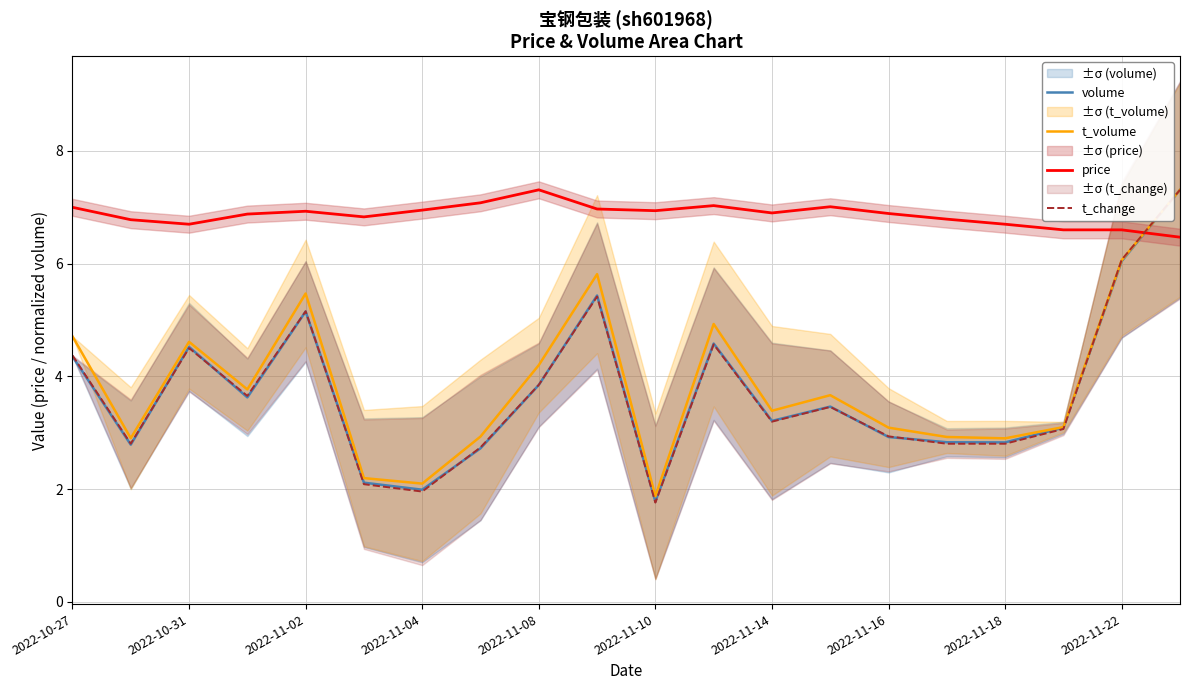

Reading left to right, what are all the values shown in this chart?

volume: 4.4	2.8	4.5	3.6	5.2	2.1	2.0	2.7	3.8	5.4	1.8	4.6	3.2	3.5	2.9	2.8	2.8	3.1	6.0	7.3
t_volume: 4.7	2.9	4.6	3.8	5.5	2.2	2.1	2.9	4.2	5.8	1.9	4.9	3.4	3.7	3.1	2.9	2.9	3.1	6.1	7.3
price: 7.0	6.8	6.7	6.9	6.9	6.8	7.0	7.1	7.3	7.0	6.9	7.0	6.9	7.0	6.9	6.8	6.7	6.6	6.6	6.5
t_change: 4.4	2.8	4.5	3.7	5.2	2.1	2.0	2.7	3.9	5.4	1.8	4.6	3.2	3.5	2.9	2.8	2.8	3.1	6.1	7.3